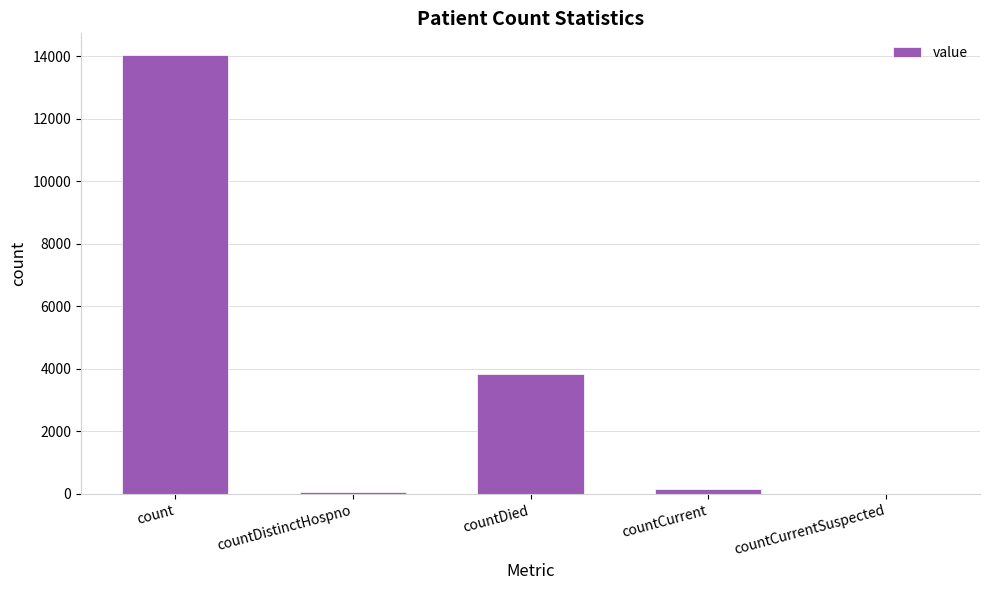

The chart shows a value of 3631 at count. True or false?

False